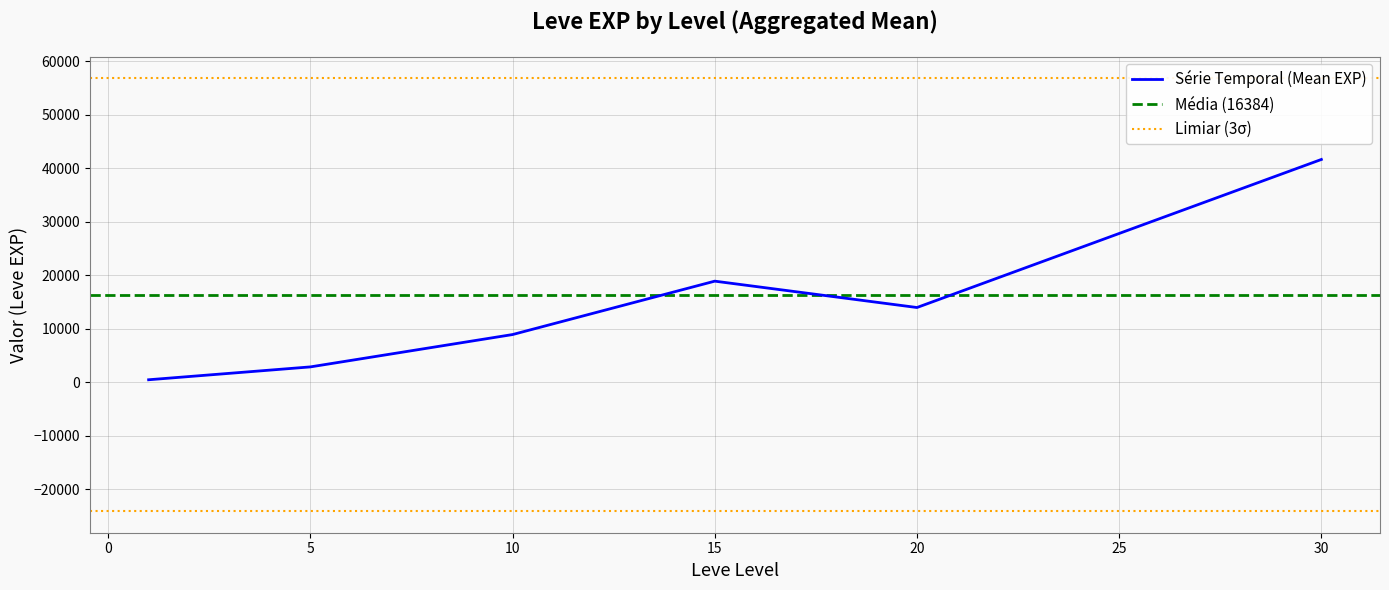

Which series has the largest range (max minus min)?

Leve EXP